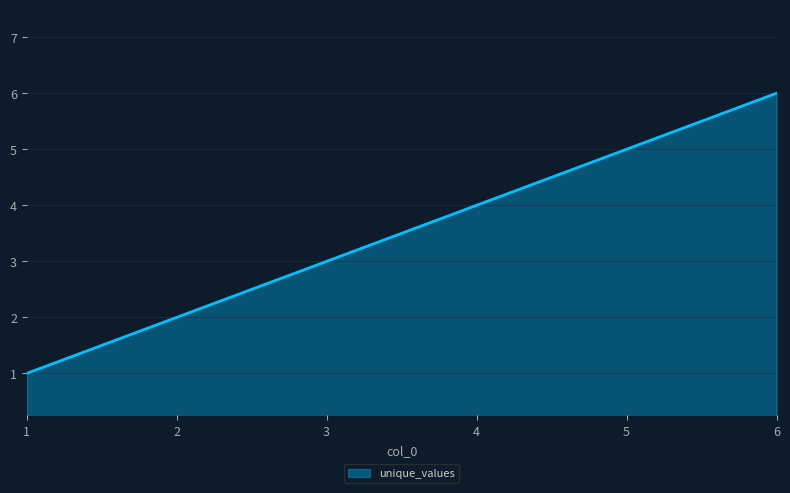

What is the ratio of the value at 5 to the value at 6?

0.8